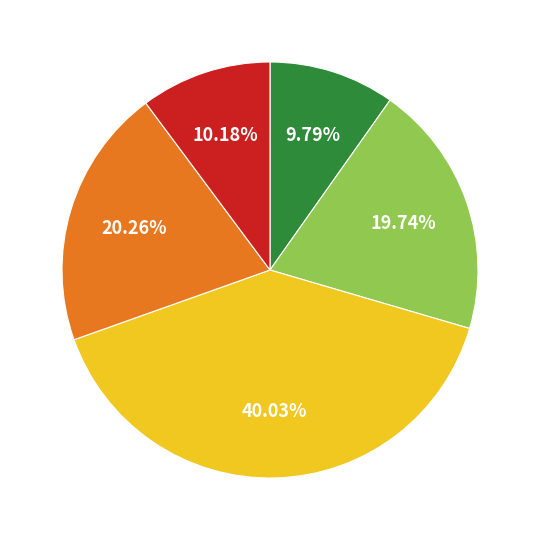

Is there any slice that represents more than half of the pie?

No